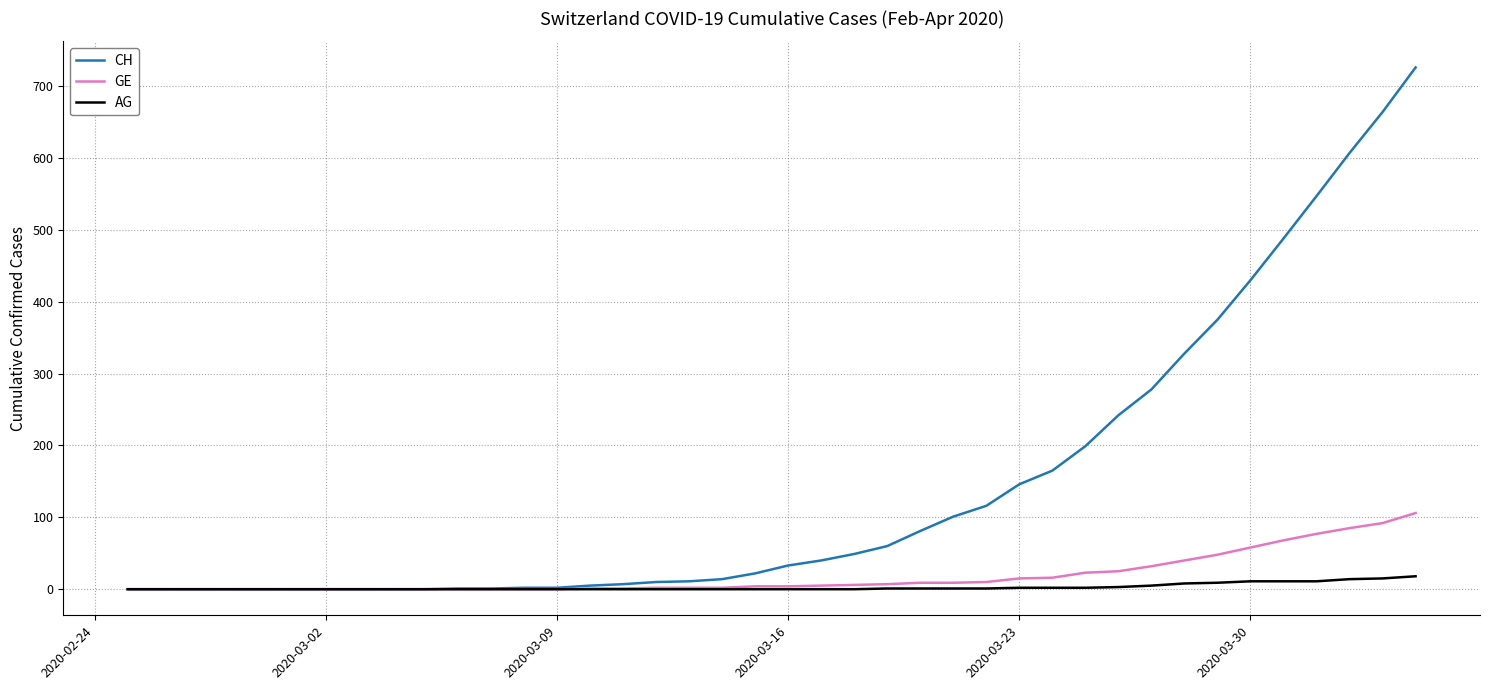

List the series in order of their peak value, highest first.

CH, GE, AG